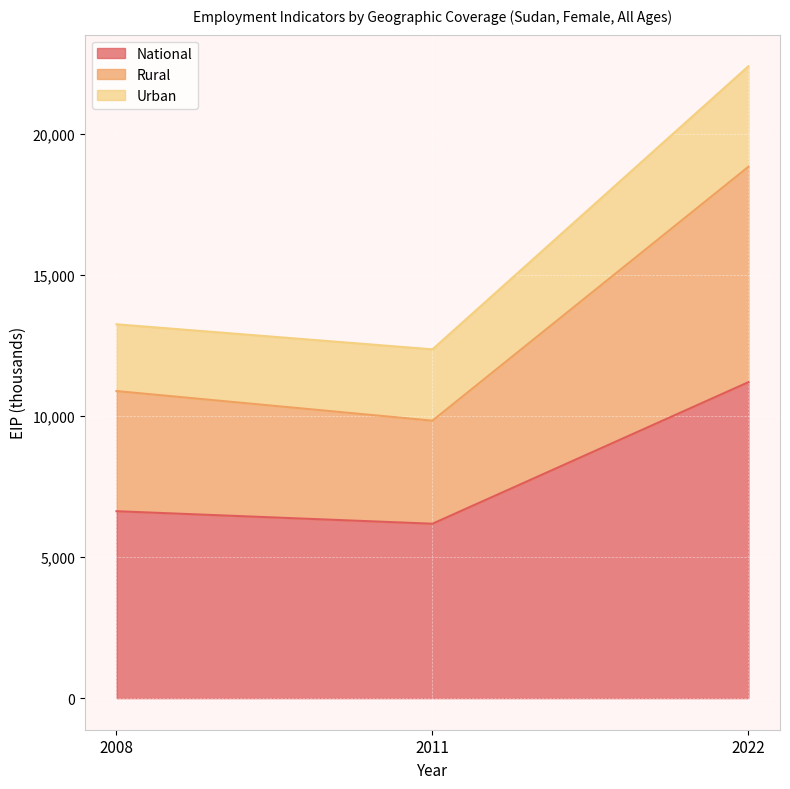

At which label does Rural first exceed 10885?

2008